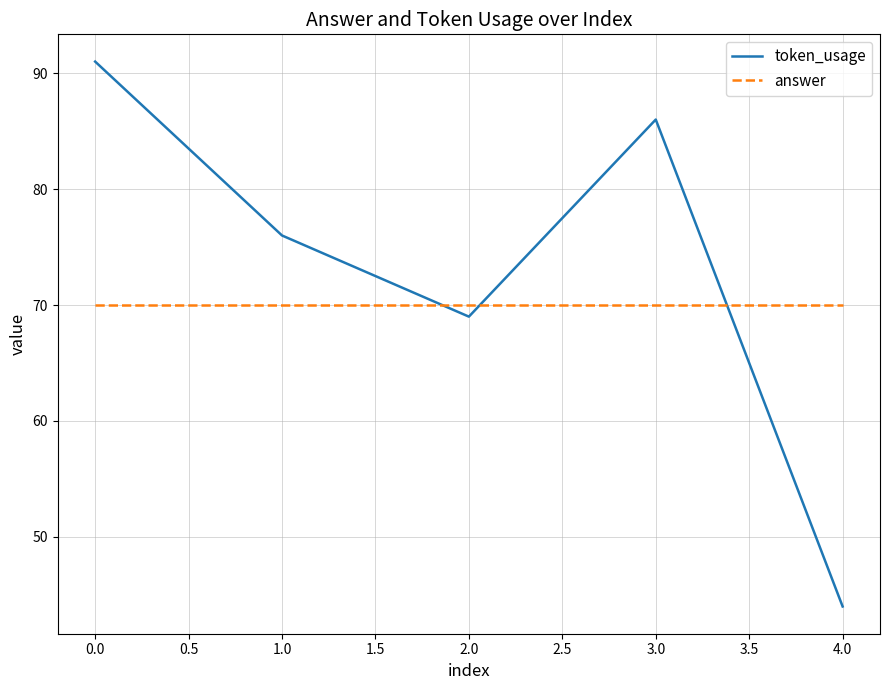

What are all the series names shown in the legend?

token_usage, answer